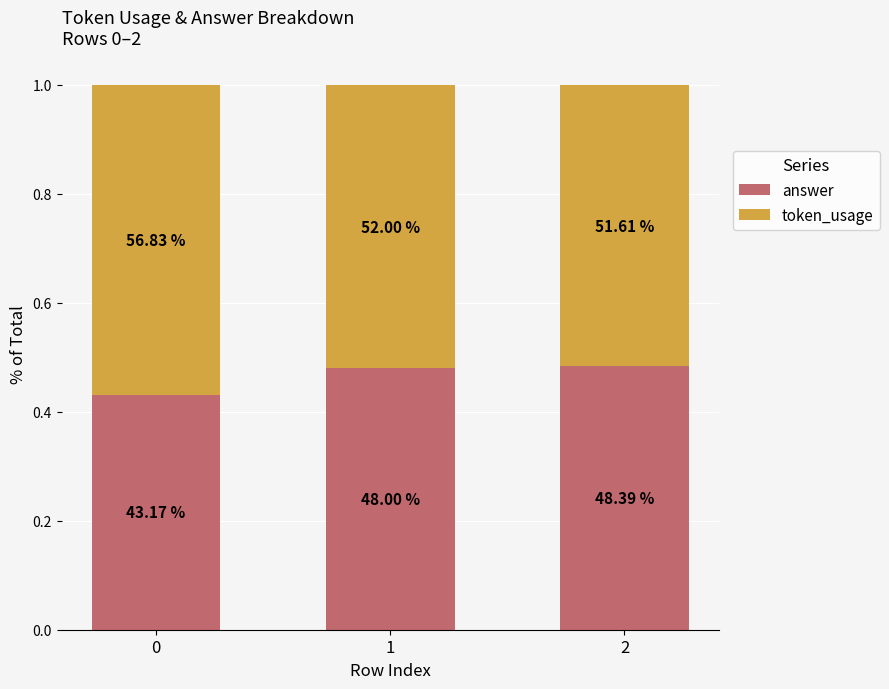

What are all the series names shown in the legend?

answer, token_usage